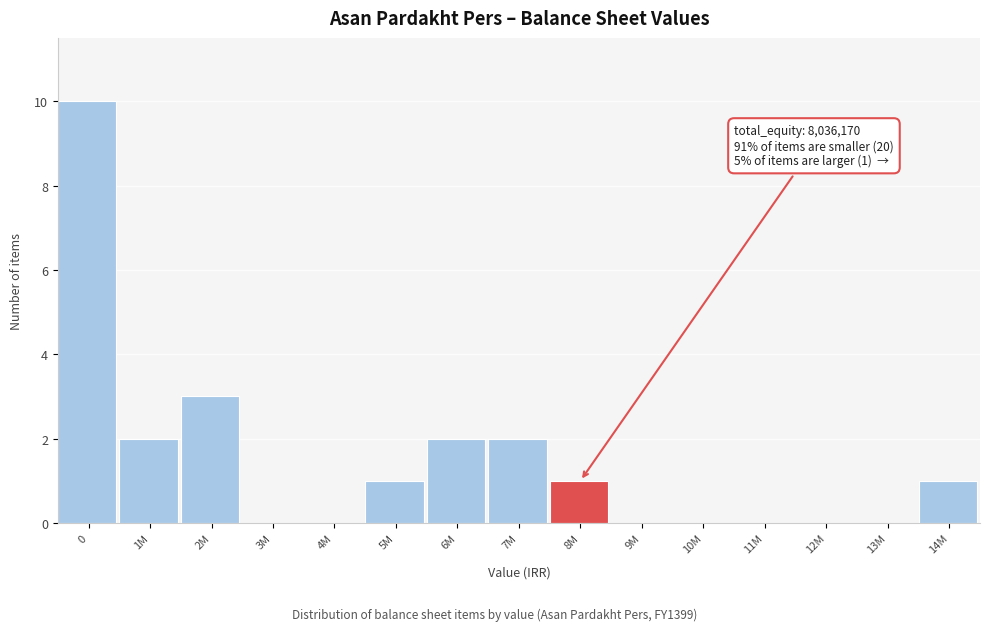

Reading left to right, extract all data points from this chart.

0=10	1M=2	2M=3	3M=0	4M=0	5M=1	6M=2	7M=2	8M=1	9M=0	10M=0	11M=0	12M=0	13M=0	14M=1